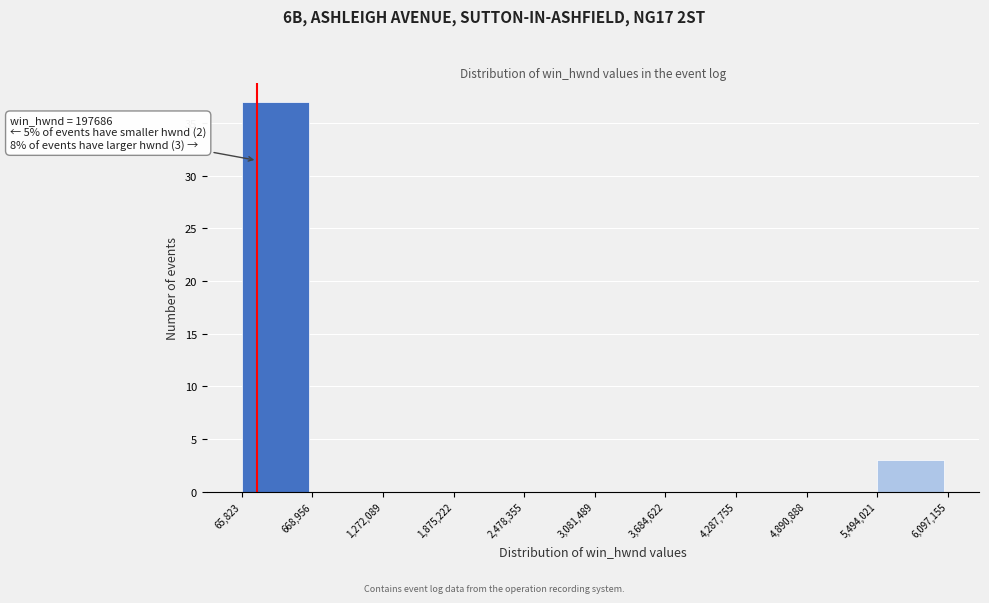

Which range on the x-axis has the tallest bar?

65,823 to 668,956